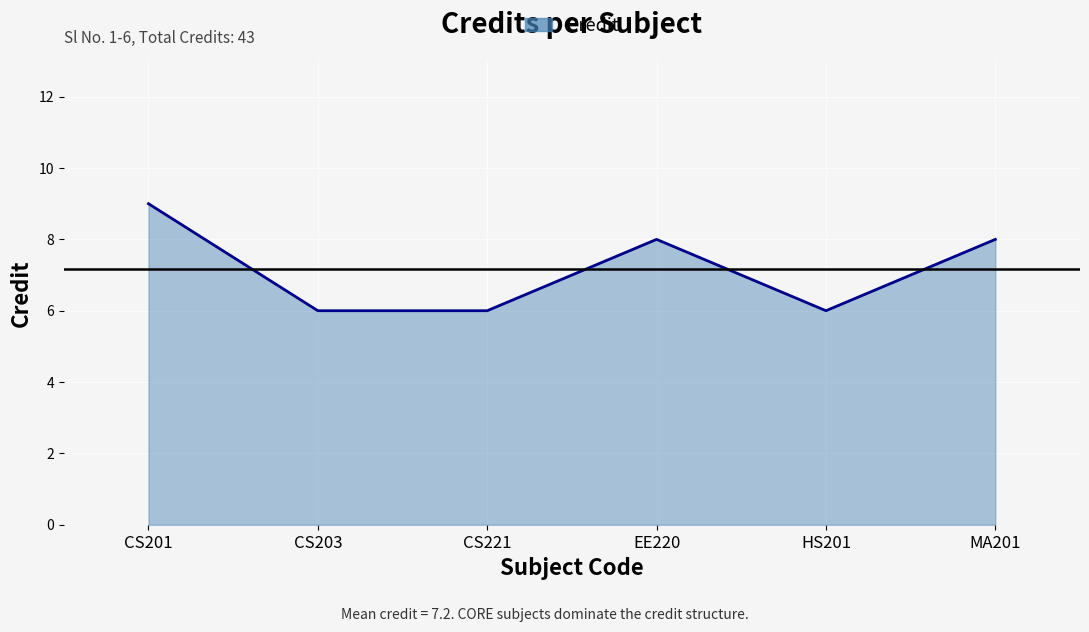

What is the difference between the second highest and minimum values?

2